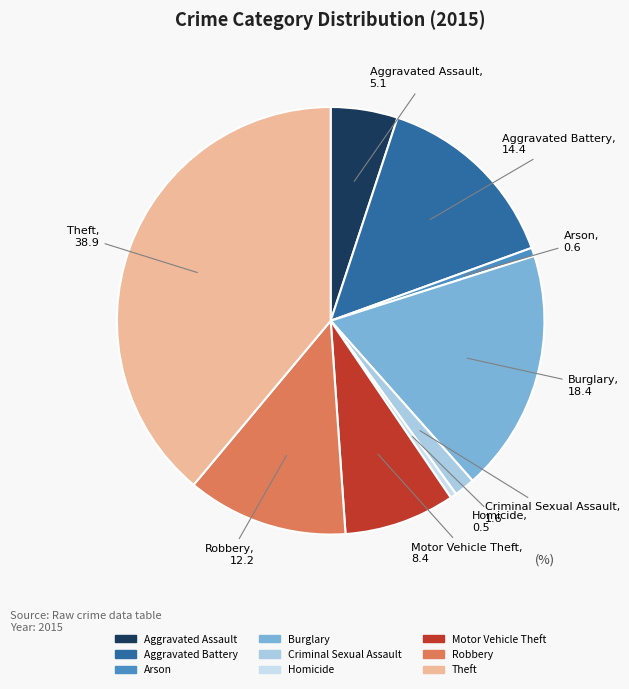

Is it true that Criminal Sexual Assault is 2% of the pie?

True